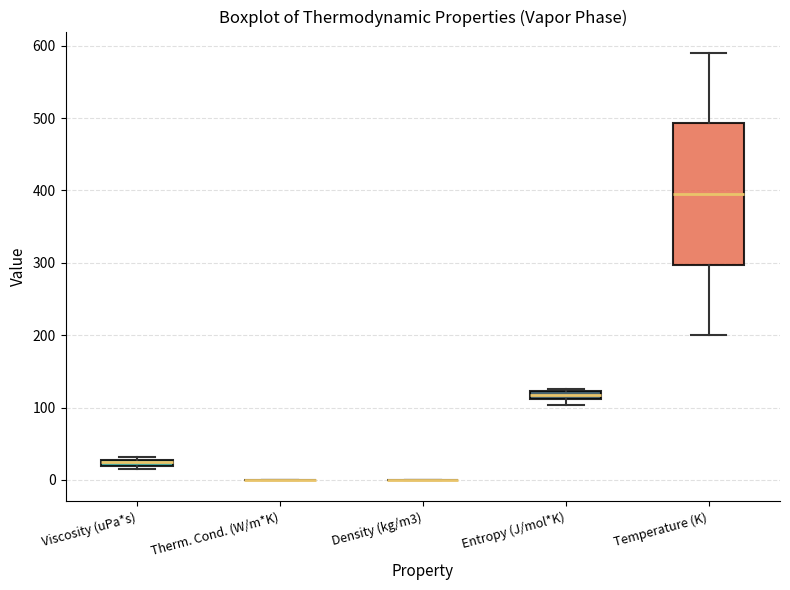

Which box is the tallest, from its lower edge to its upper edge?

Temperature (K)